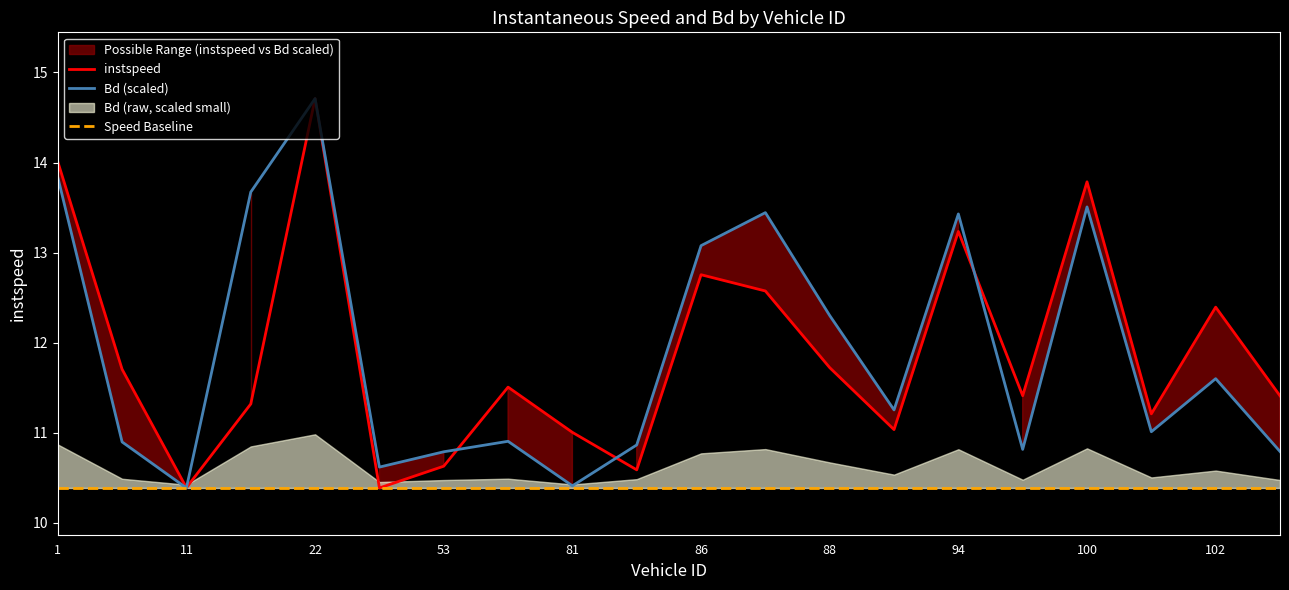

Which series has the largest total across all categories?

Bd (scaled)